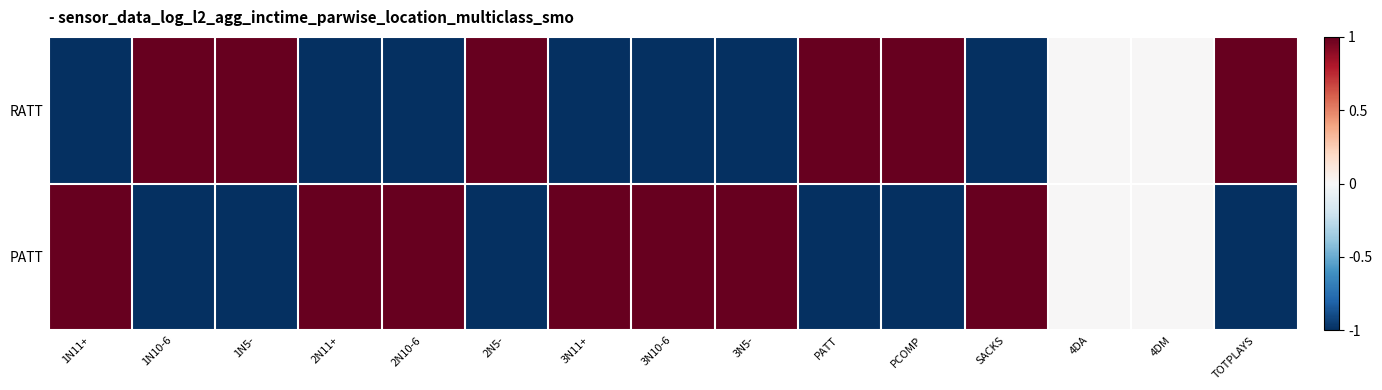

Reading right to left, extract all data points from this chart.

RATT: TOTPLAYS=1	4DM=0	4DA=0	SACKS=-1	PCOMP=1	PATT=1	3N5-=-1	3N10-6=-1	3N11+=-1	2N5-=1	2N10-6=-1	2N11+=-1	1N5-=1	1N10-6=1	1N11+=-1
PATT: TOTPLAYS=-1	4DM=0	4DA=0	SACKS=1	PCOMP=-1	PATT=-1	3N5-=1	3N10-6=1	3N11+=1	2N5-=-1	2N10-6=1	2N11+=1	1N5-=-1	1N10-6=-1	1N11+=1